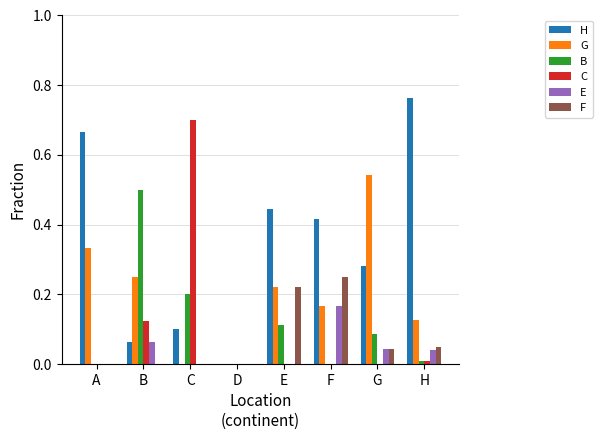

Which series changed the most between D and H?

H